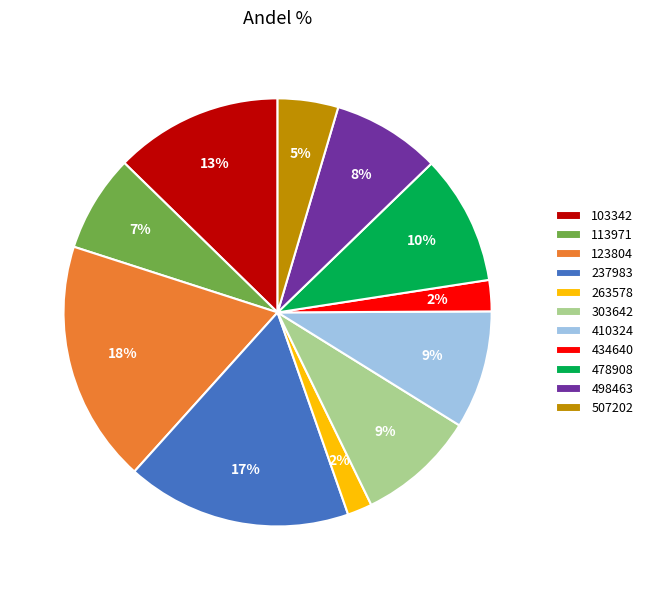

To the nearest percent, what is the average slice percentage?

9%